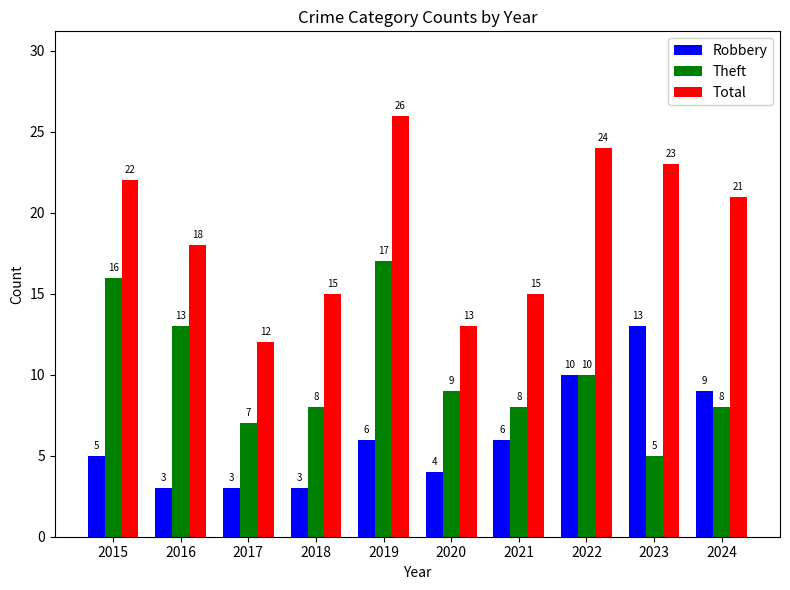

How many distinct data groups are displayed?

3